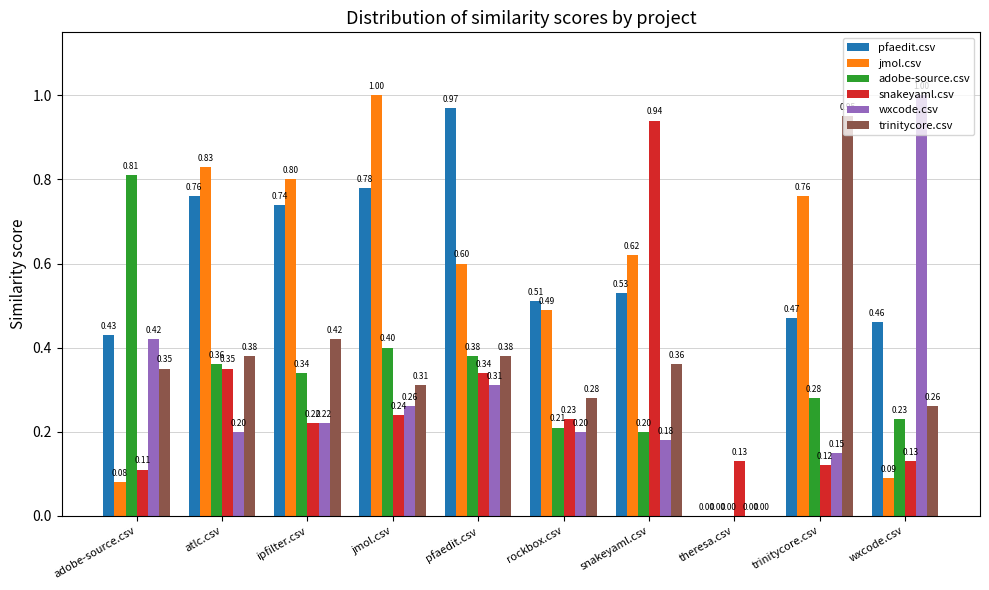

What is the sum of all trinitycore.csv values?

3.7